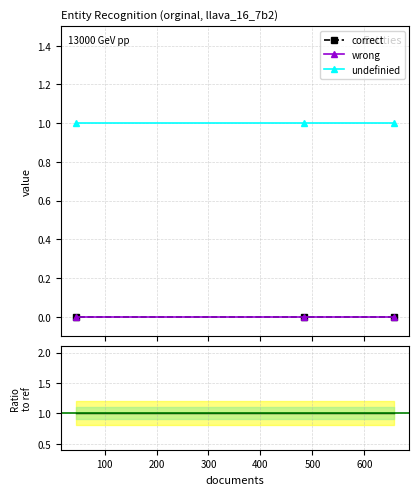

At how many categories does at least one series exceed 0?

3